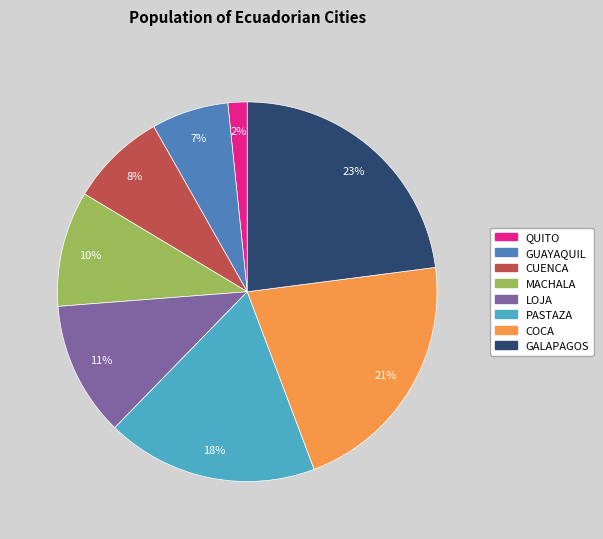

Which slice is the largest?

GALAPAGOS